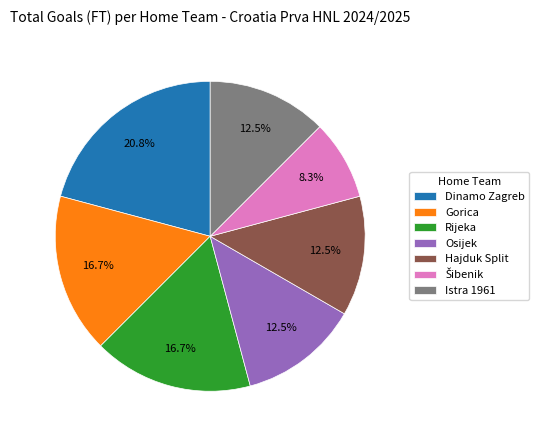

How much of the chart is everything except Rijeka?

83.3%